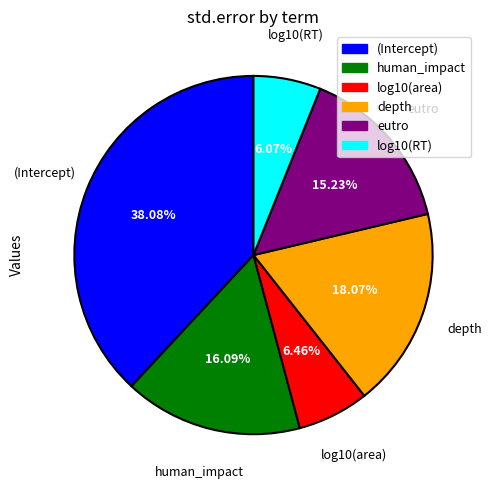

To the nearest percent, what portion does human_impact represent?

16%